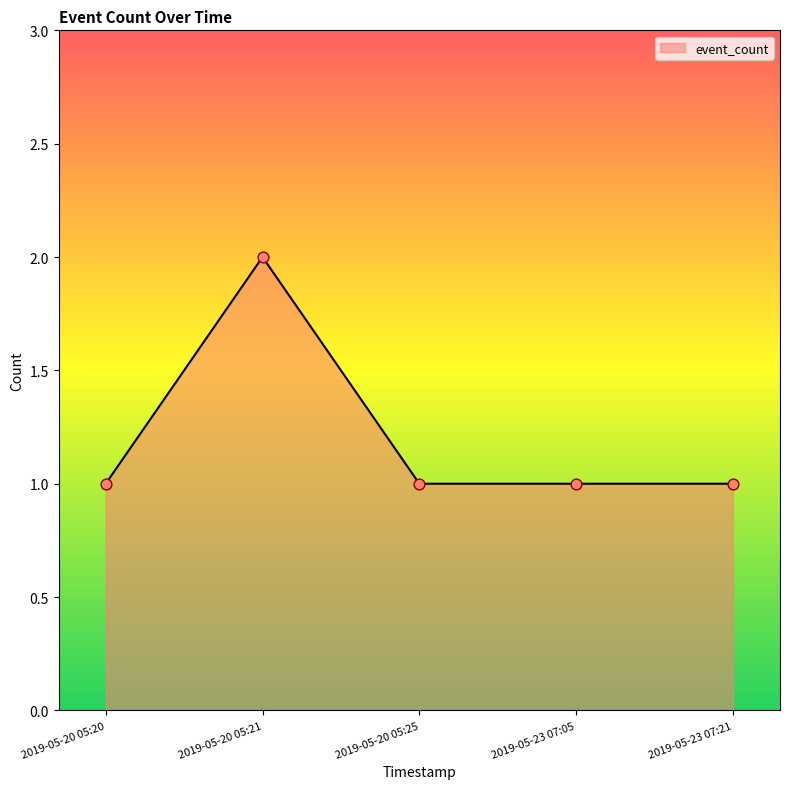

Approximately how many times larger is the value at 2019-05-20 05:25 compared to 2019-05-20 05:20?

1.0